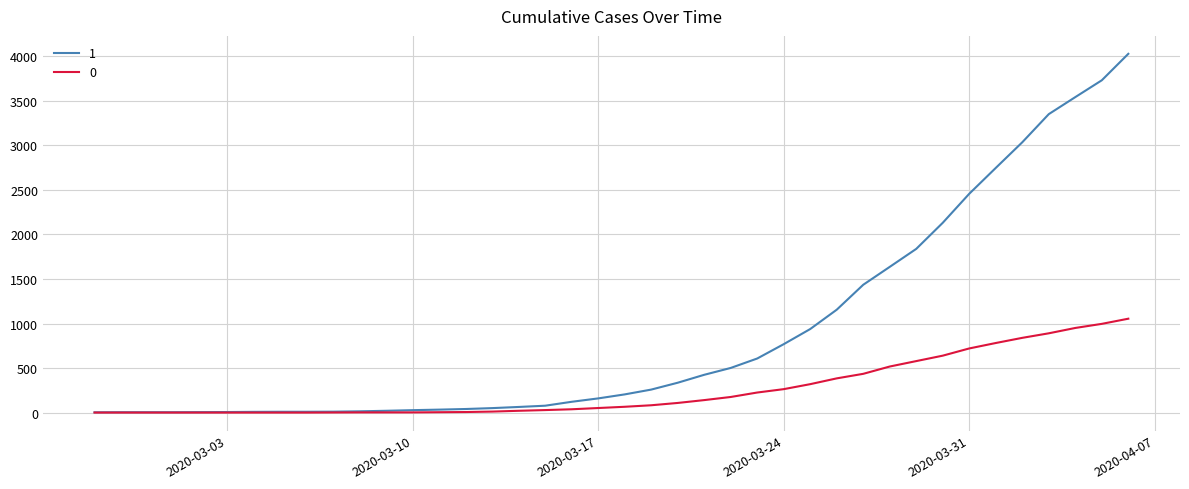

Rank the series by their maximum value, from highest to lowest.

1, 0